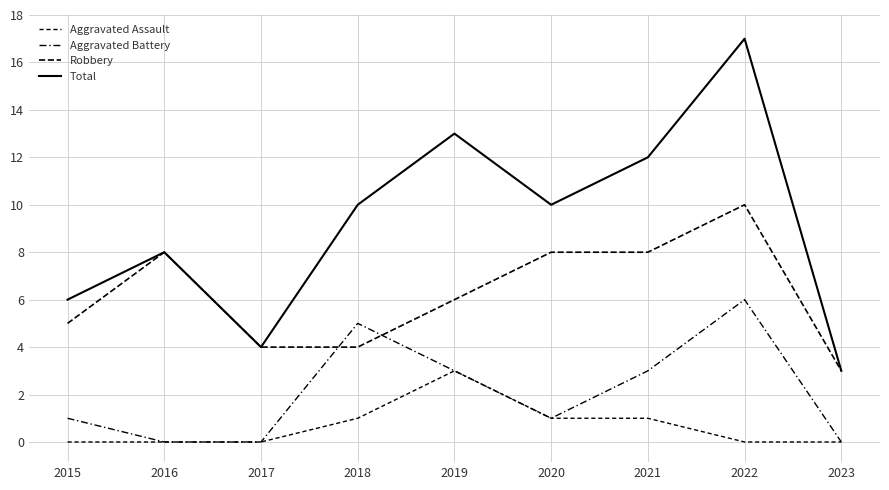

Rank the categories by Total value from highest to lowest.

2022, 2019, 2021, 2018, 2020, 2016, 2015, 2017, 2023